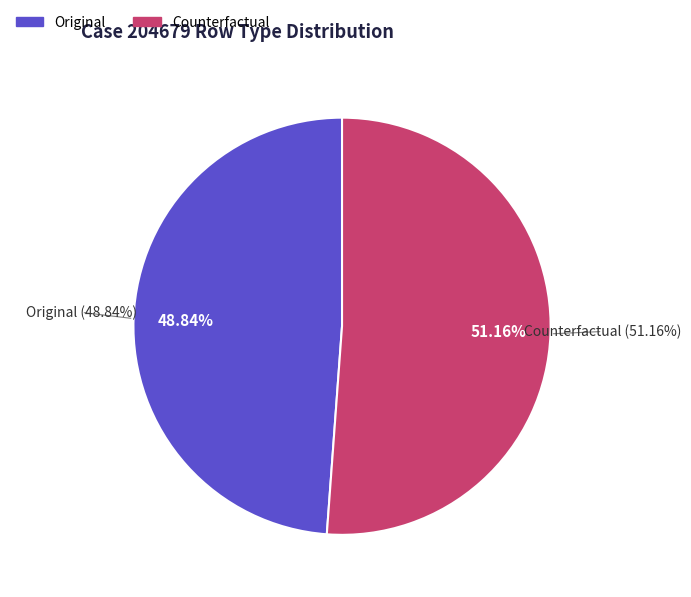

Which slice is the largest?

Counterfactual